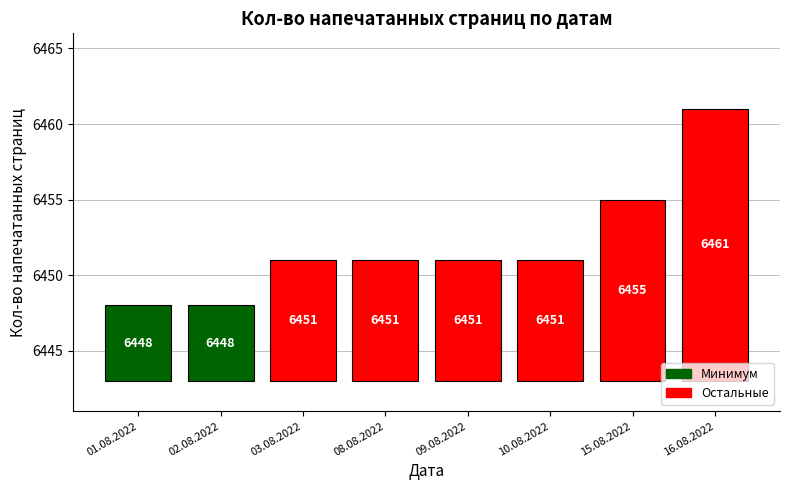

List the labels in order of value, smallest first.

01.08.2022, 02.08.2022, 03.08.2022, 08.08.2022, 09.08.2022, 10.08.2022, 15.08.2022, 16.08.2022